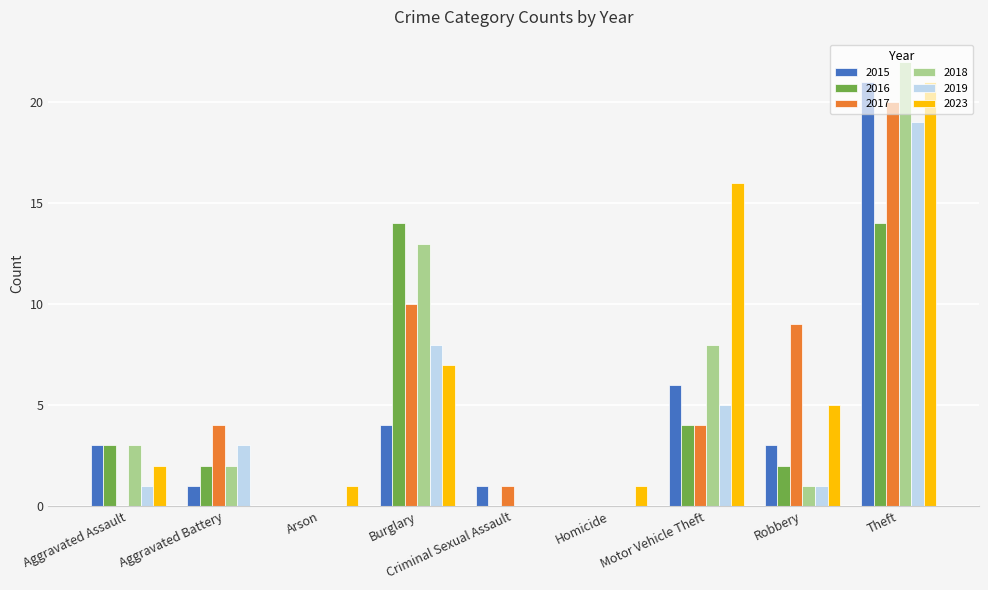

The 2018 series shows -11 at Homicide. True or false?

False